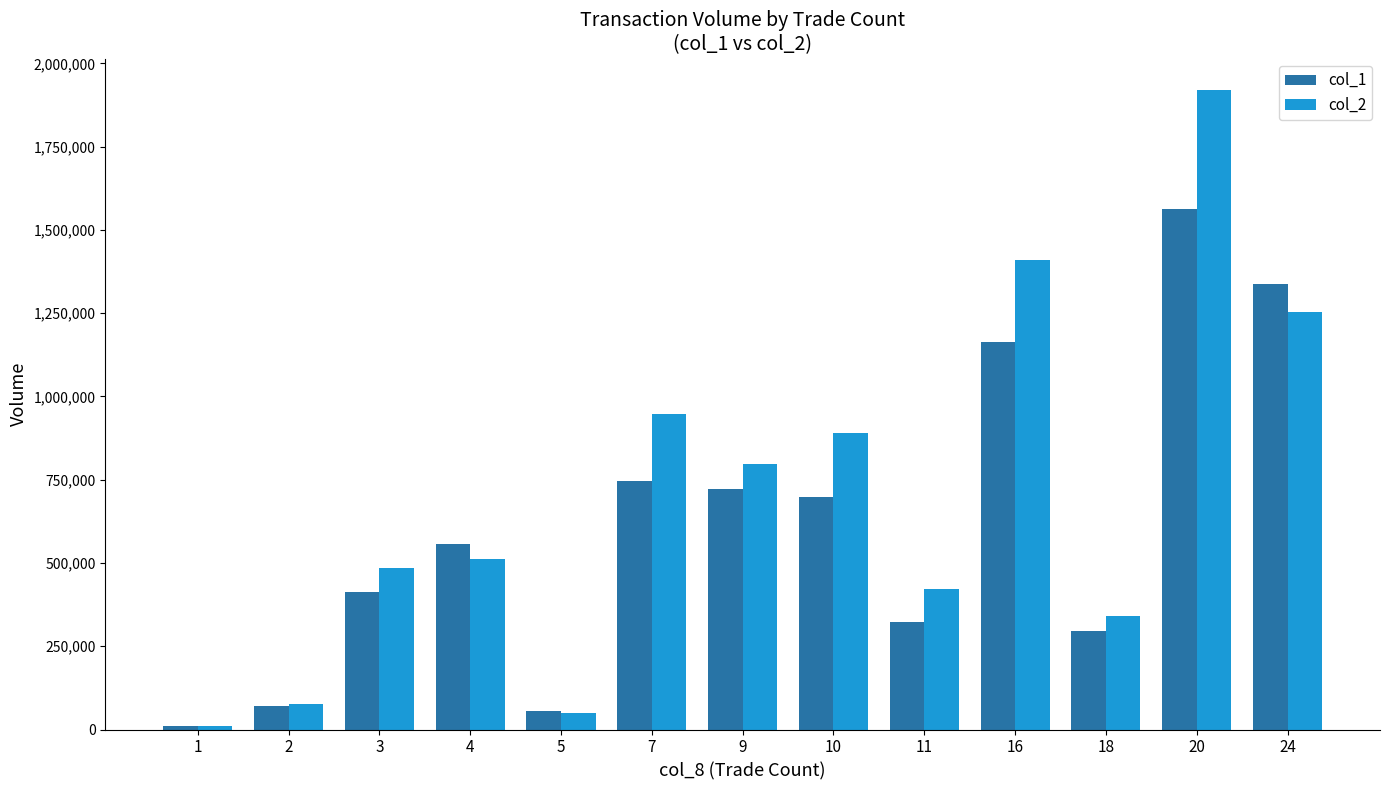

The value of col_2 at 10 is 890880. True or false?

True